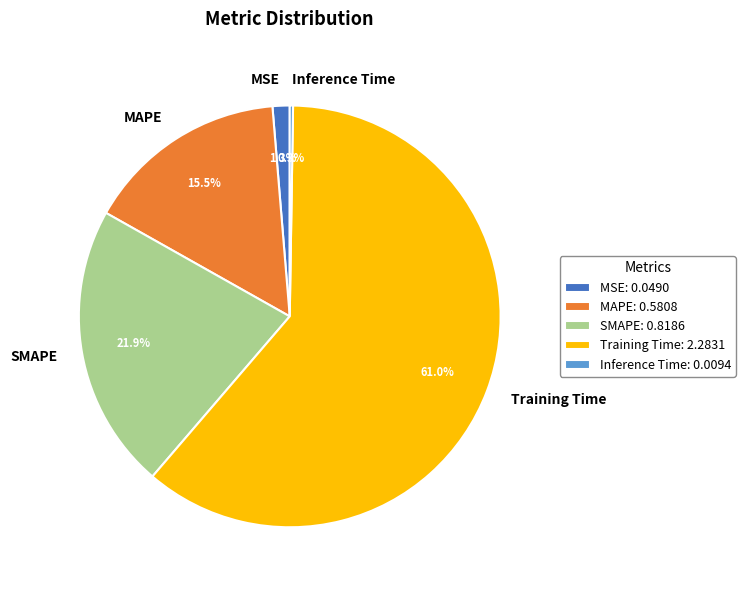

Combined, what portion of the pie is Training Time and SMAPE?

82.9%